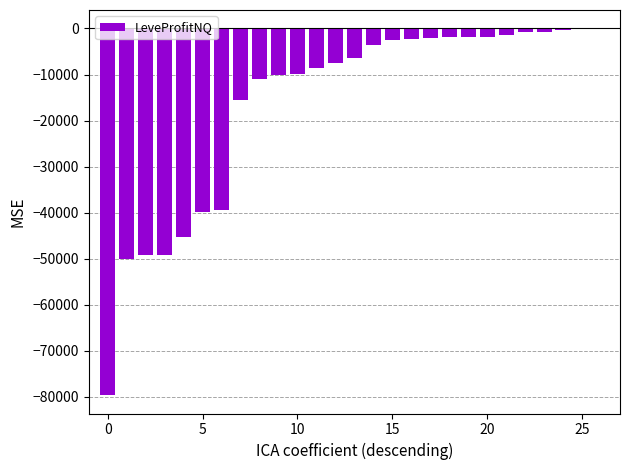

Are the bars horizontal?

No